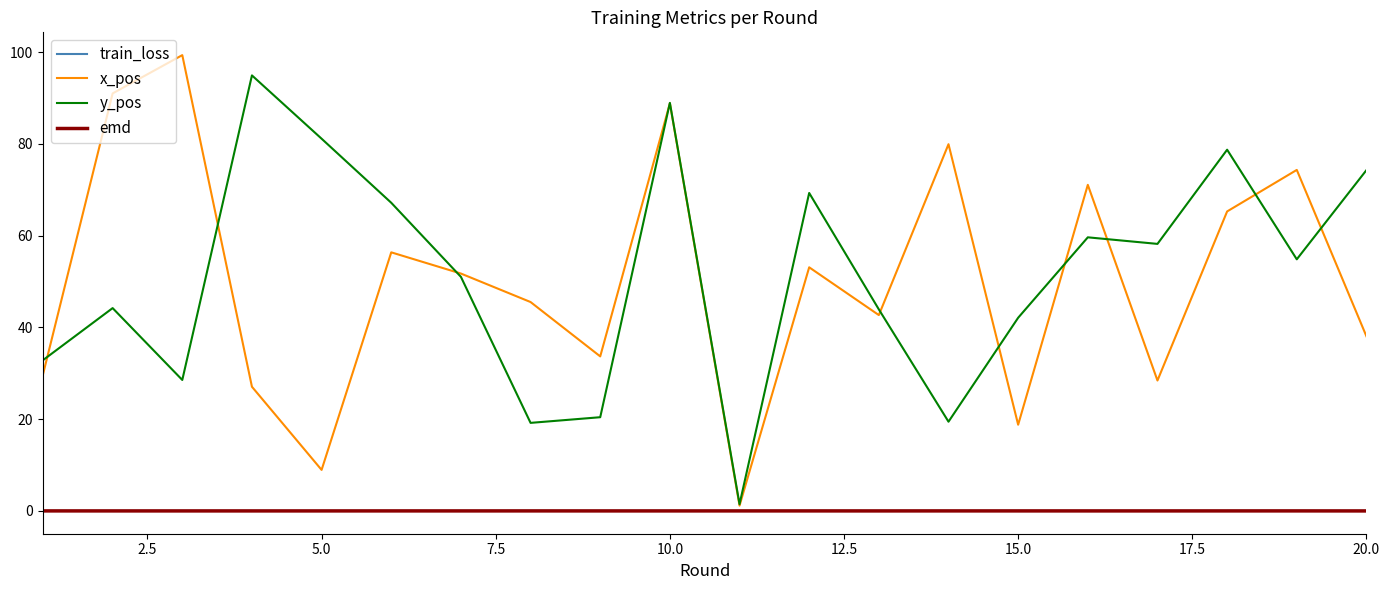

What is the sum of all y_pos values?

1030.6